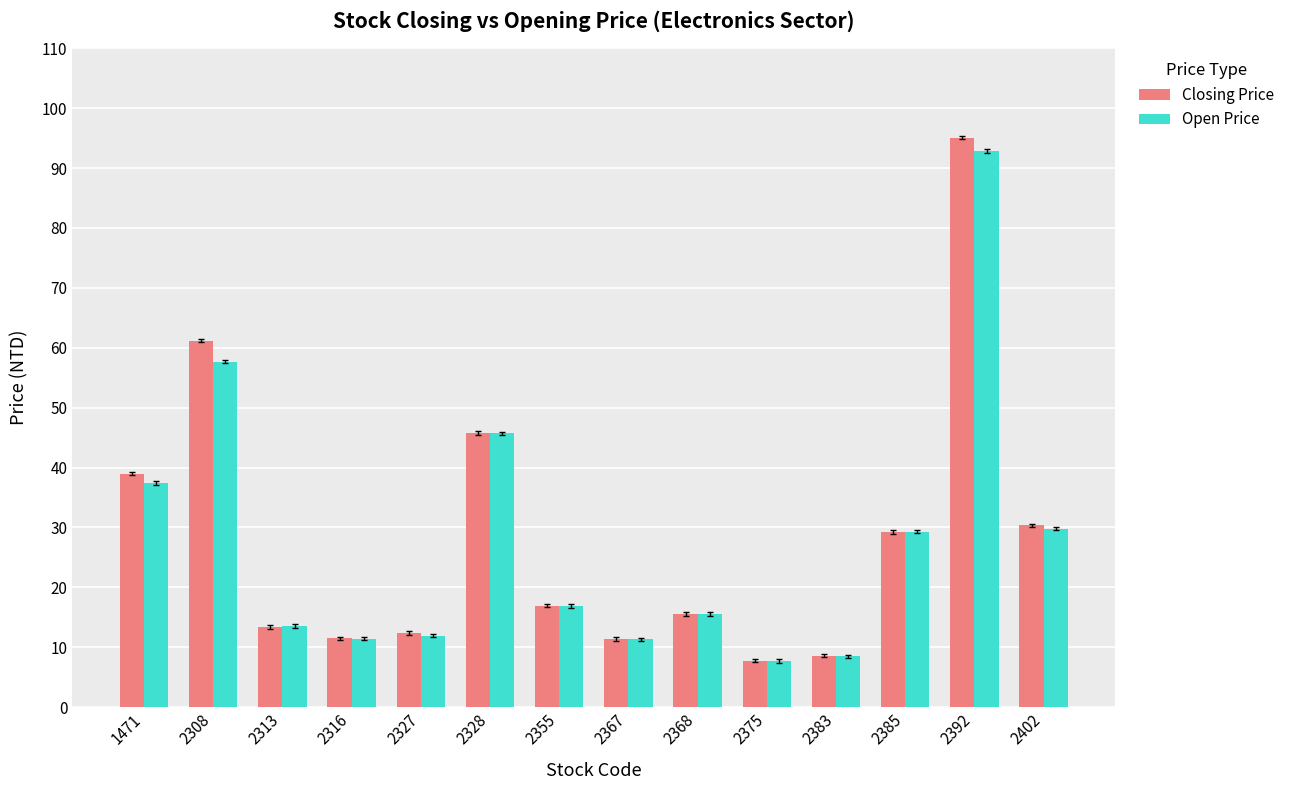

At which category is the sum across all series the highest?

2392